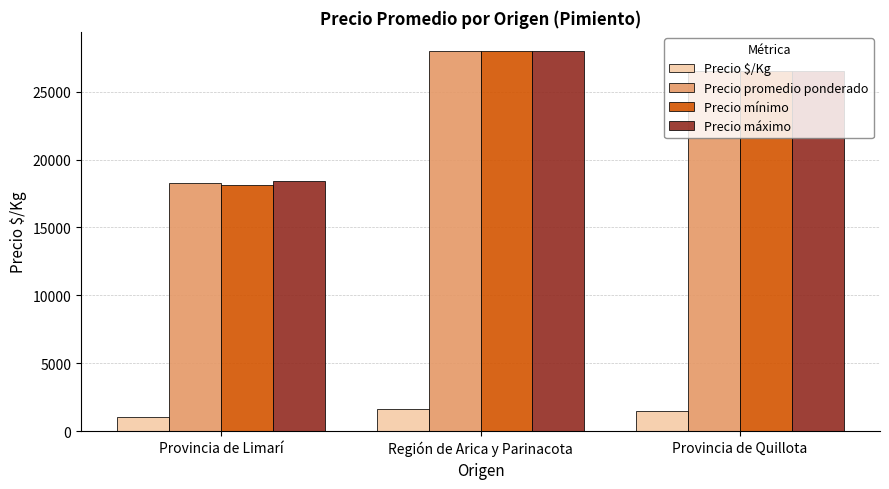

What is the maximum value for Precio $/Kg?

1622